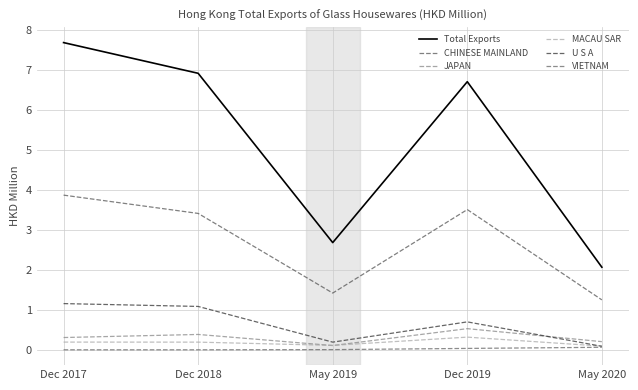

What is the minimum value for JAPAN?

0.1